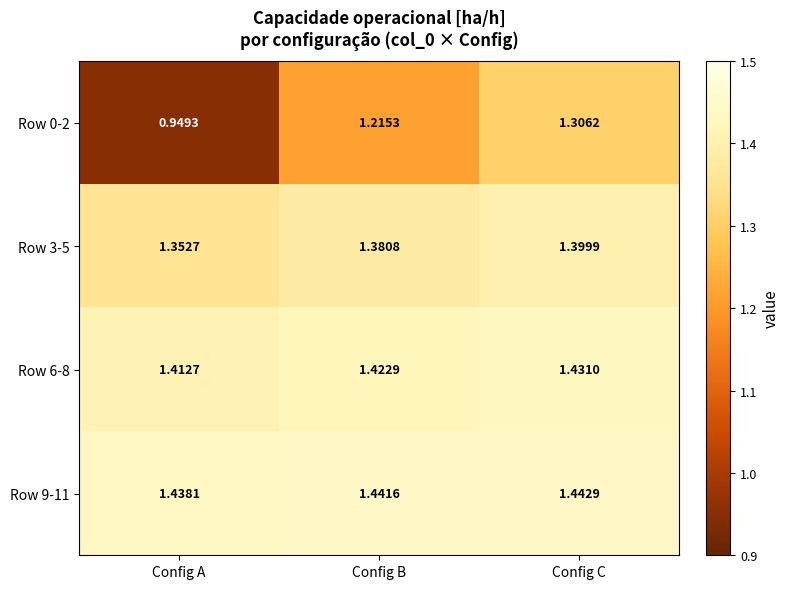

Count the number of categories in the chart.

3